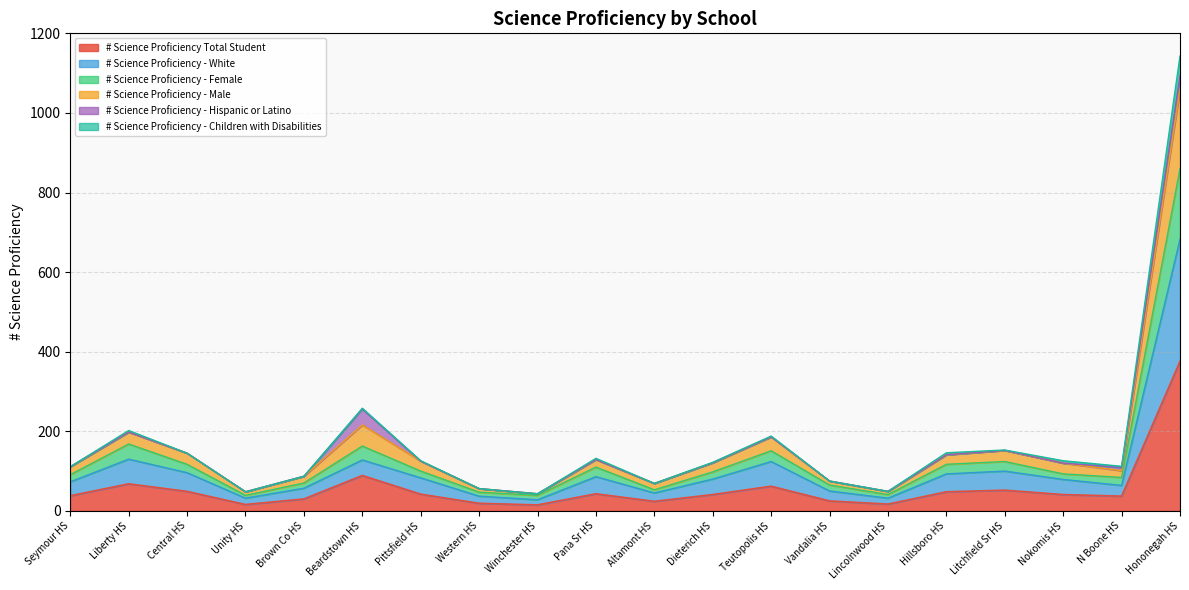

At which category is the sum across all series the highest?

Hononegah HS